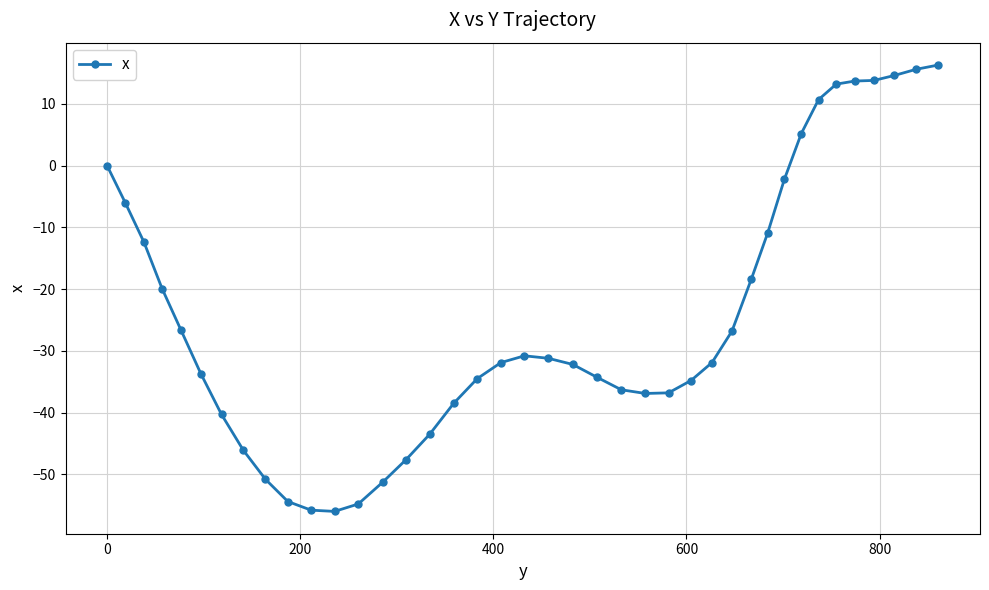

How many distinct data groups are displayed?

1